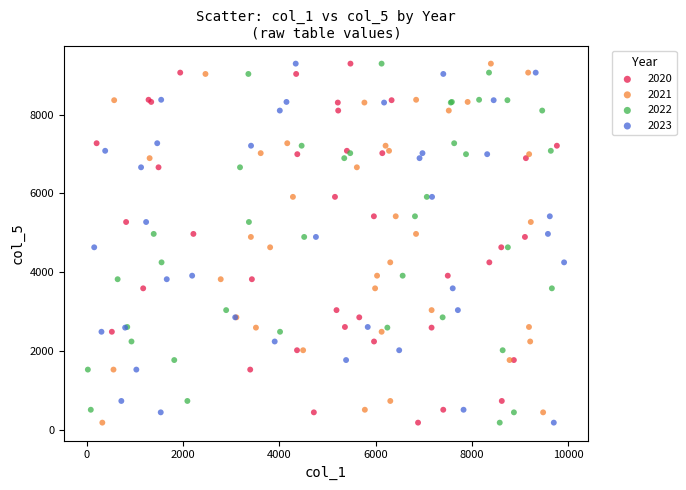

What are all the series names shown in the legend?

2020, 2021, 2022, 2023